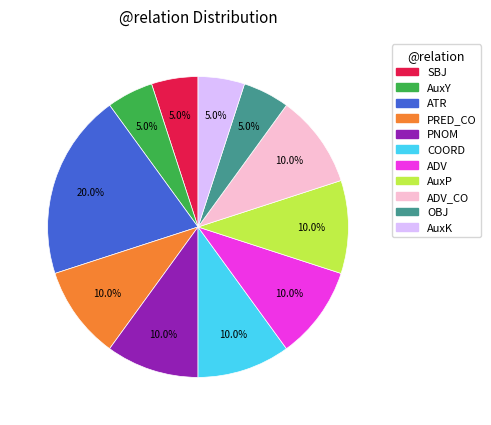

To the nearest percent, what is the difference between the largest and smallest slice percentages?

15%